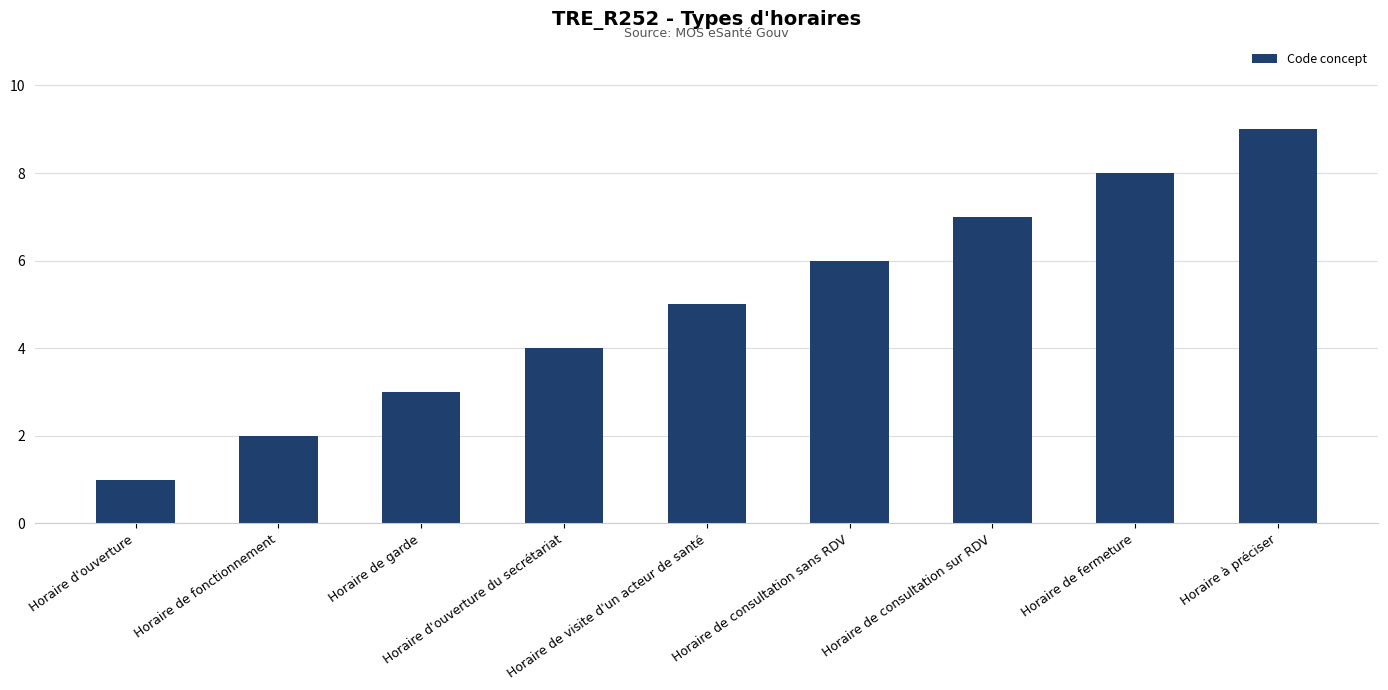

Which has a higher value, Horaire d'ouverture or Horaire de fermeture?

Horaire de fermeture